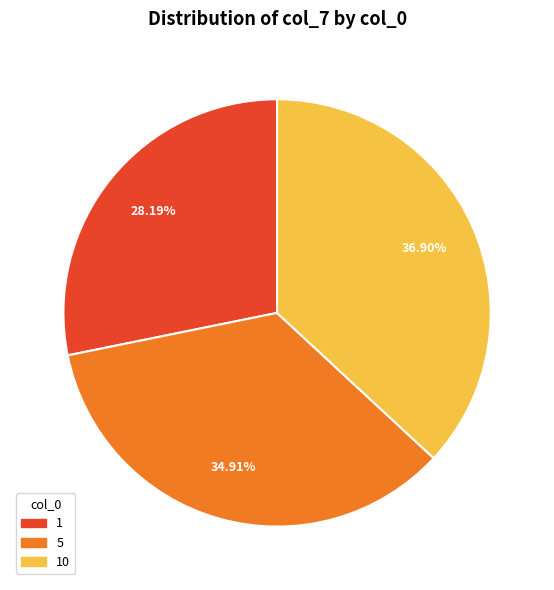

Is there any slice that represents more than half of the pie?

No